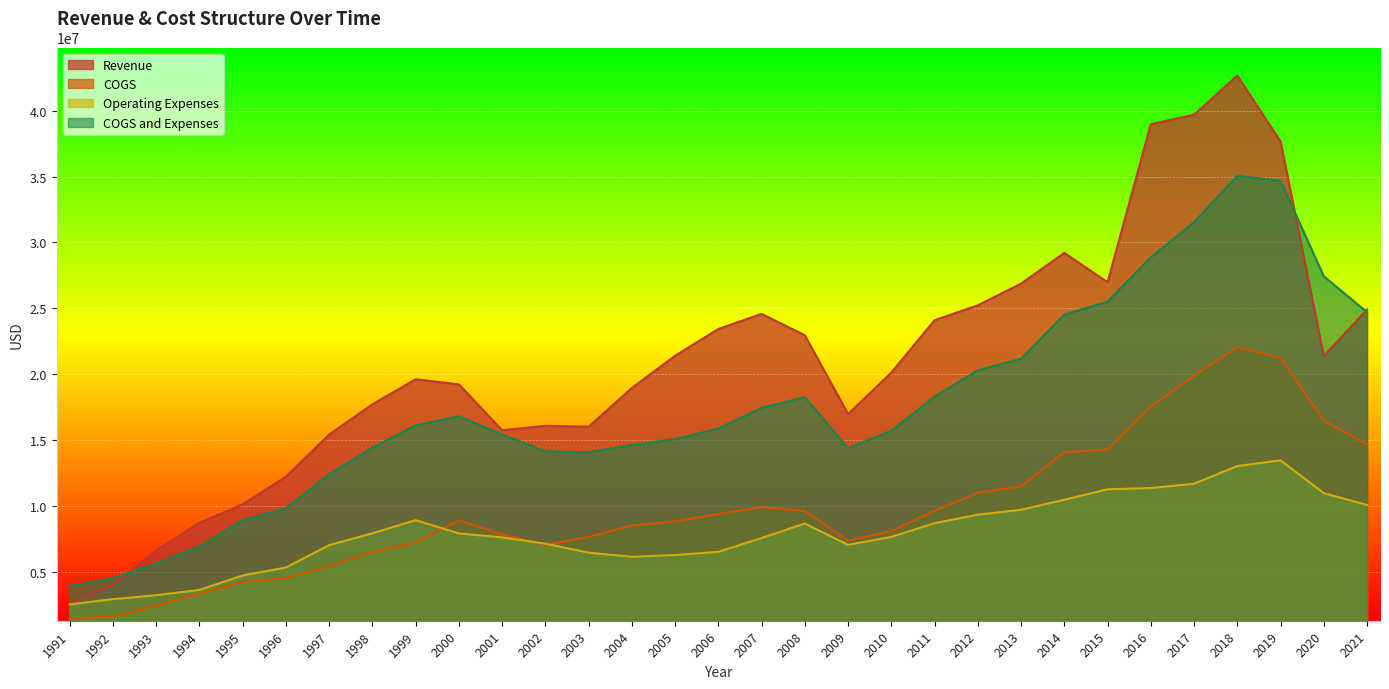

What is the minimum value shown in the chart?

1400000